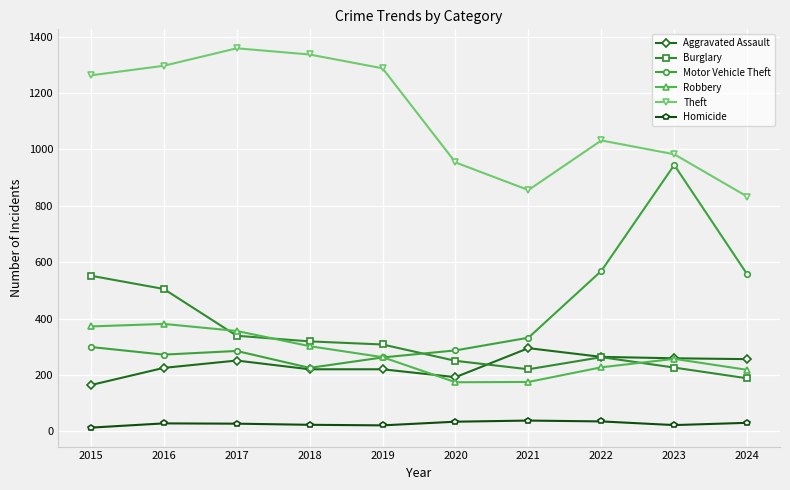

True or false: Burglary and Aggravated Assault intersect in this chart.

True